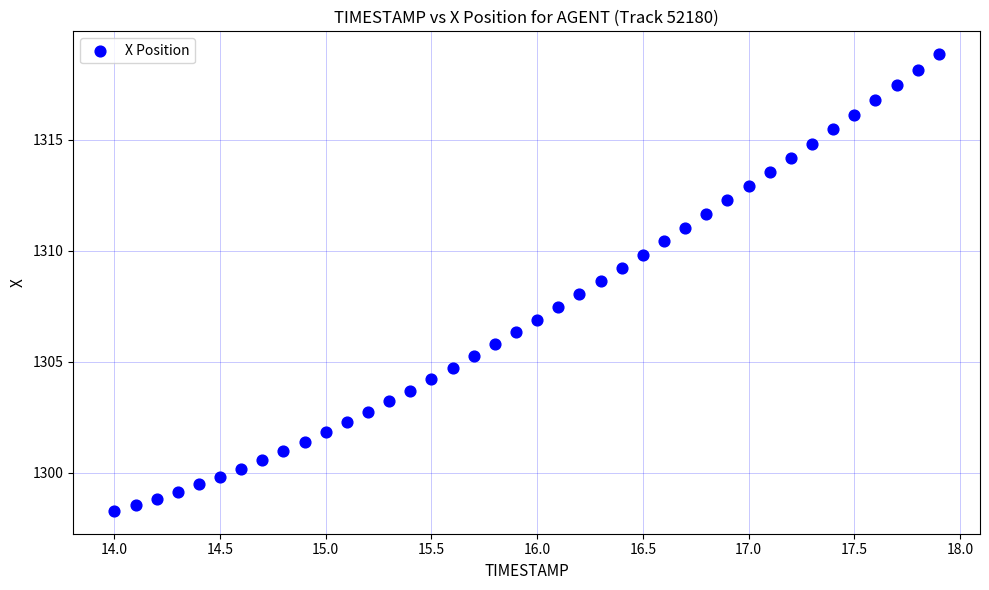

What is the range of X values (max minus min)?

3.9